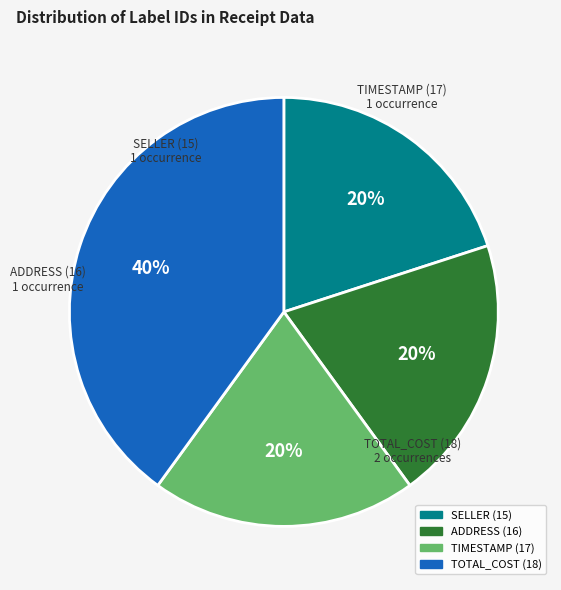

To the nearest percent, what portion does TOTAL_COST (18) represent?

40%